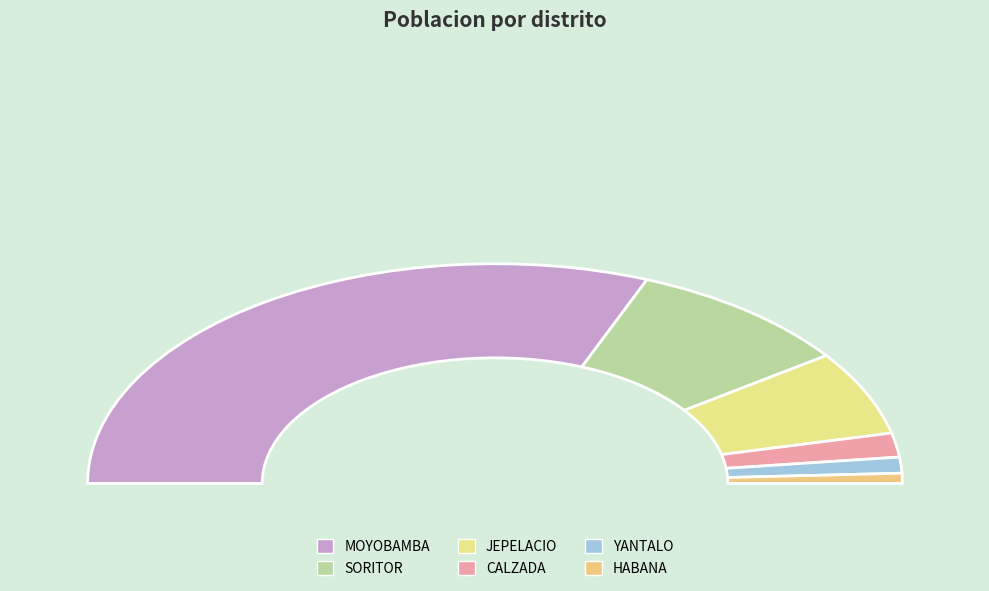

The MOYOBAMBA slice represents 62% of the pie. True or false?

True